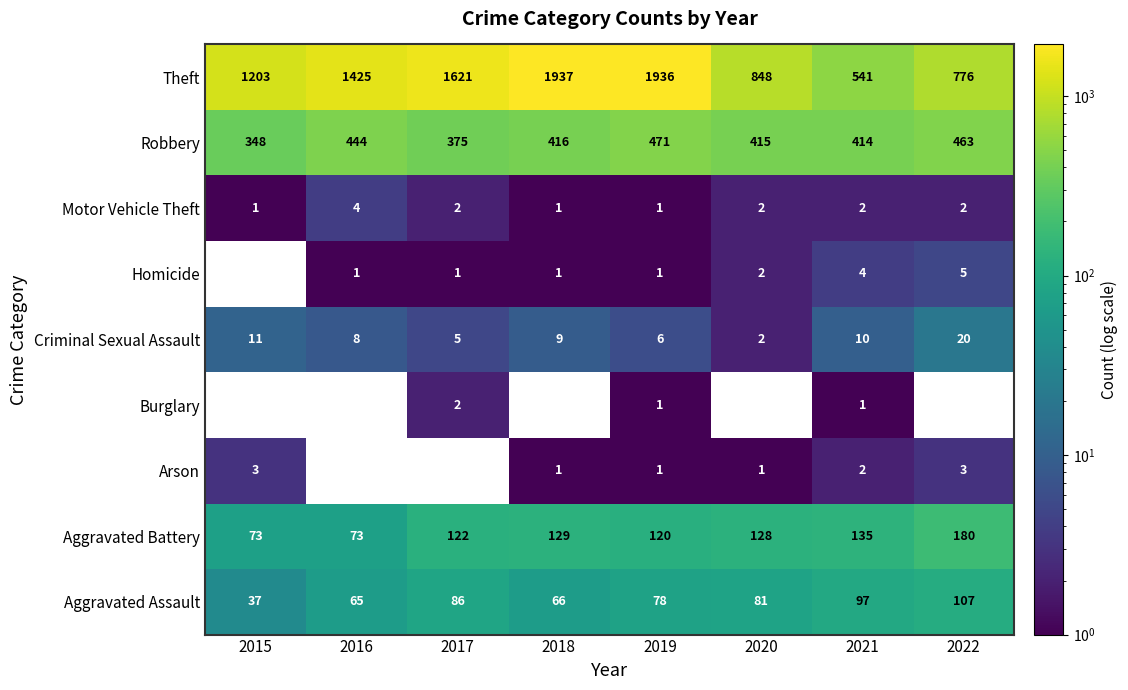

What is the difference between the maximum and second lowest values in the Theft series?

1161